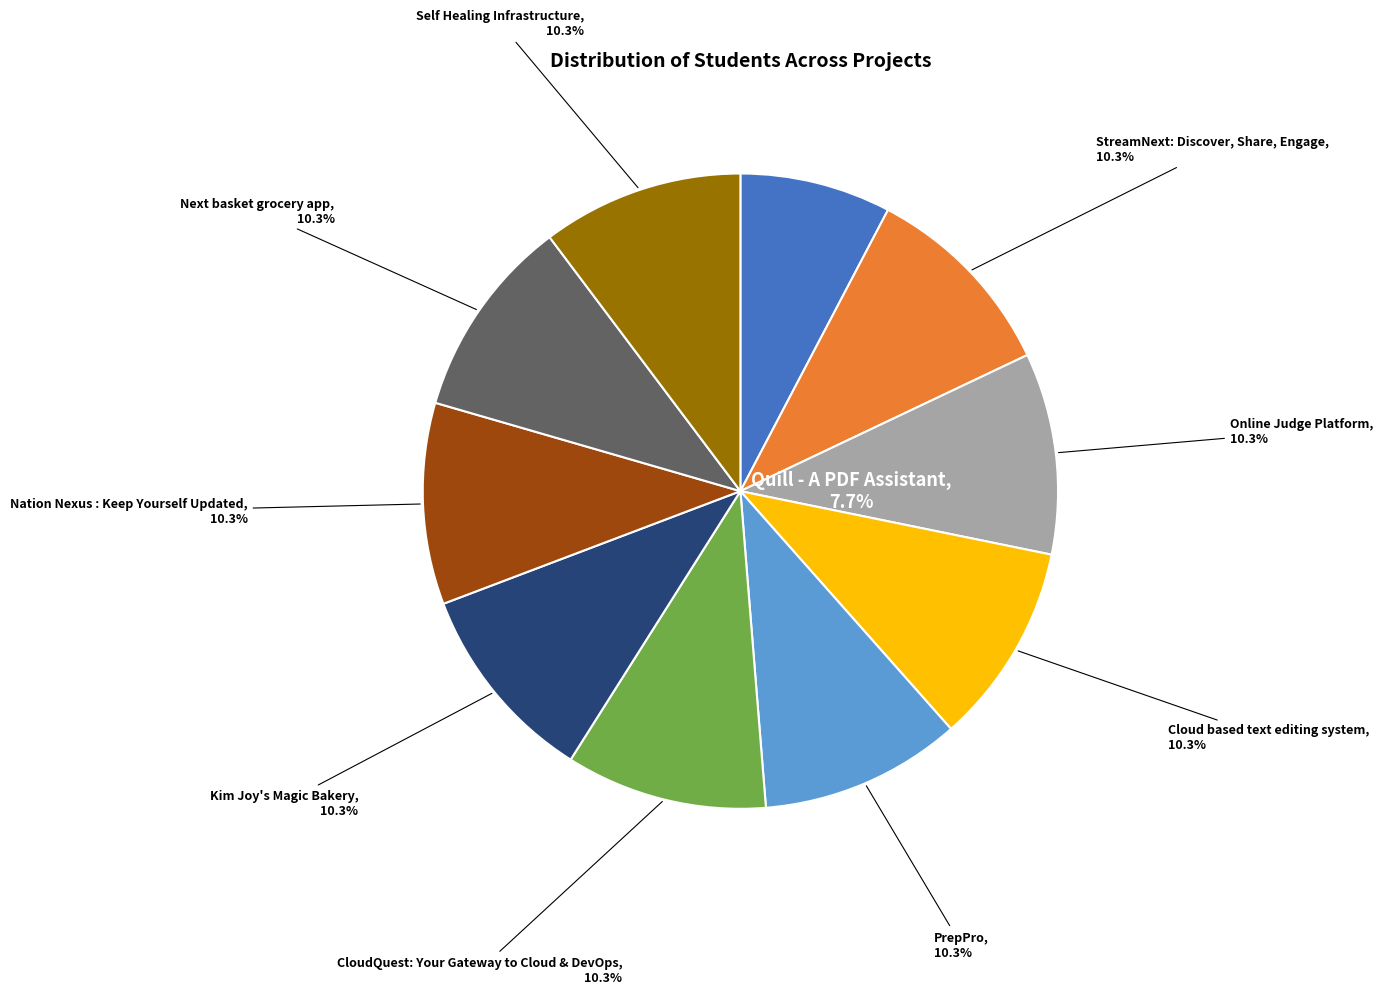

To the nearest percent, what is the combined percentage of PrepPro and Kim Joy's Magic Bakery?

21%